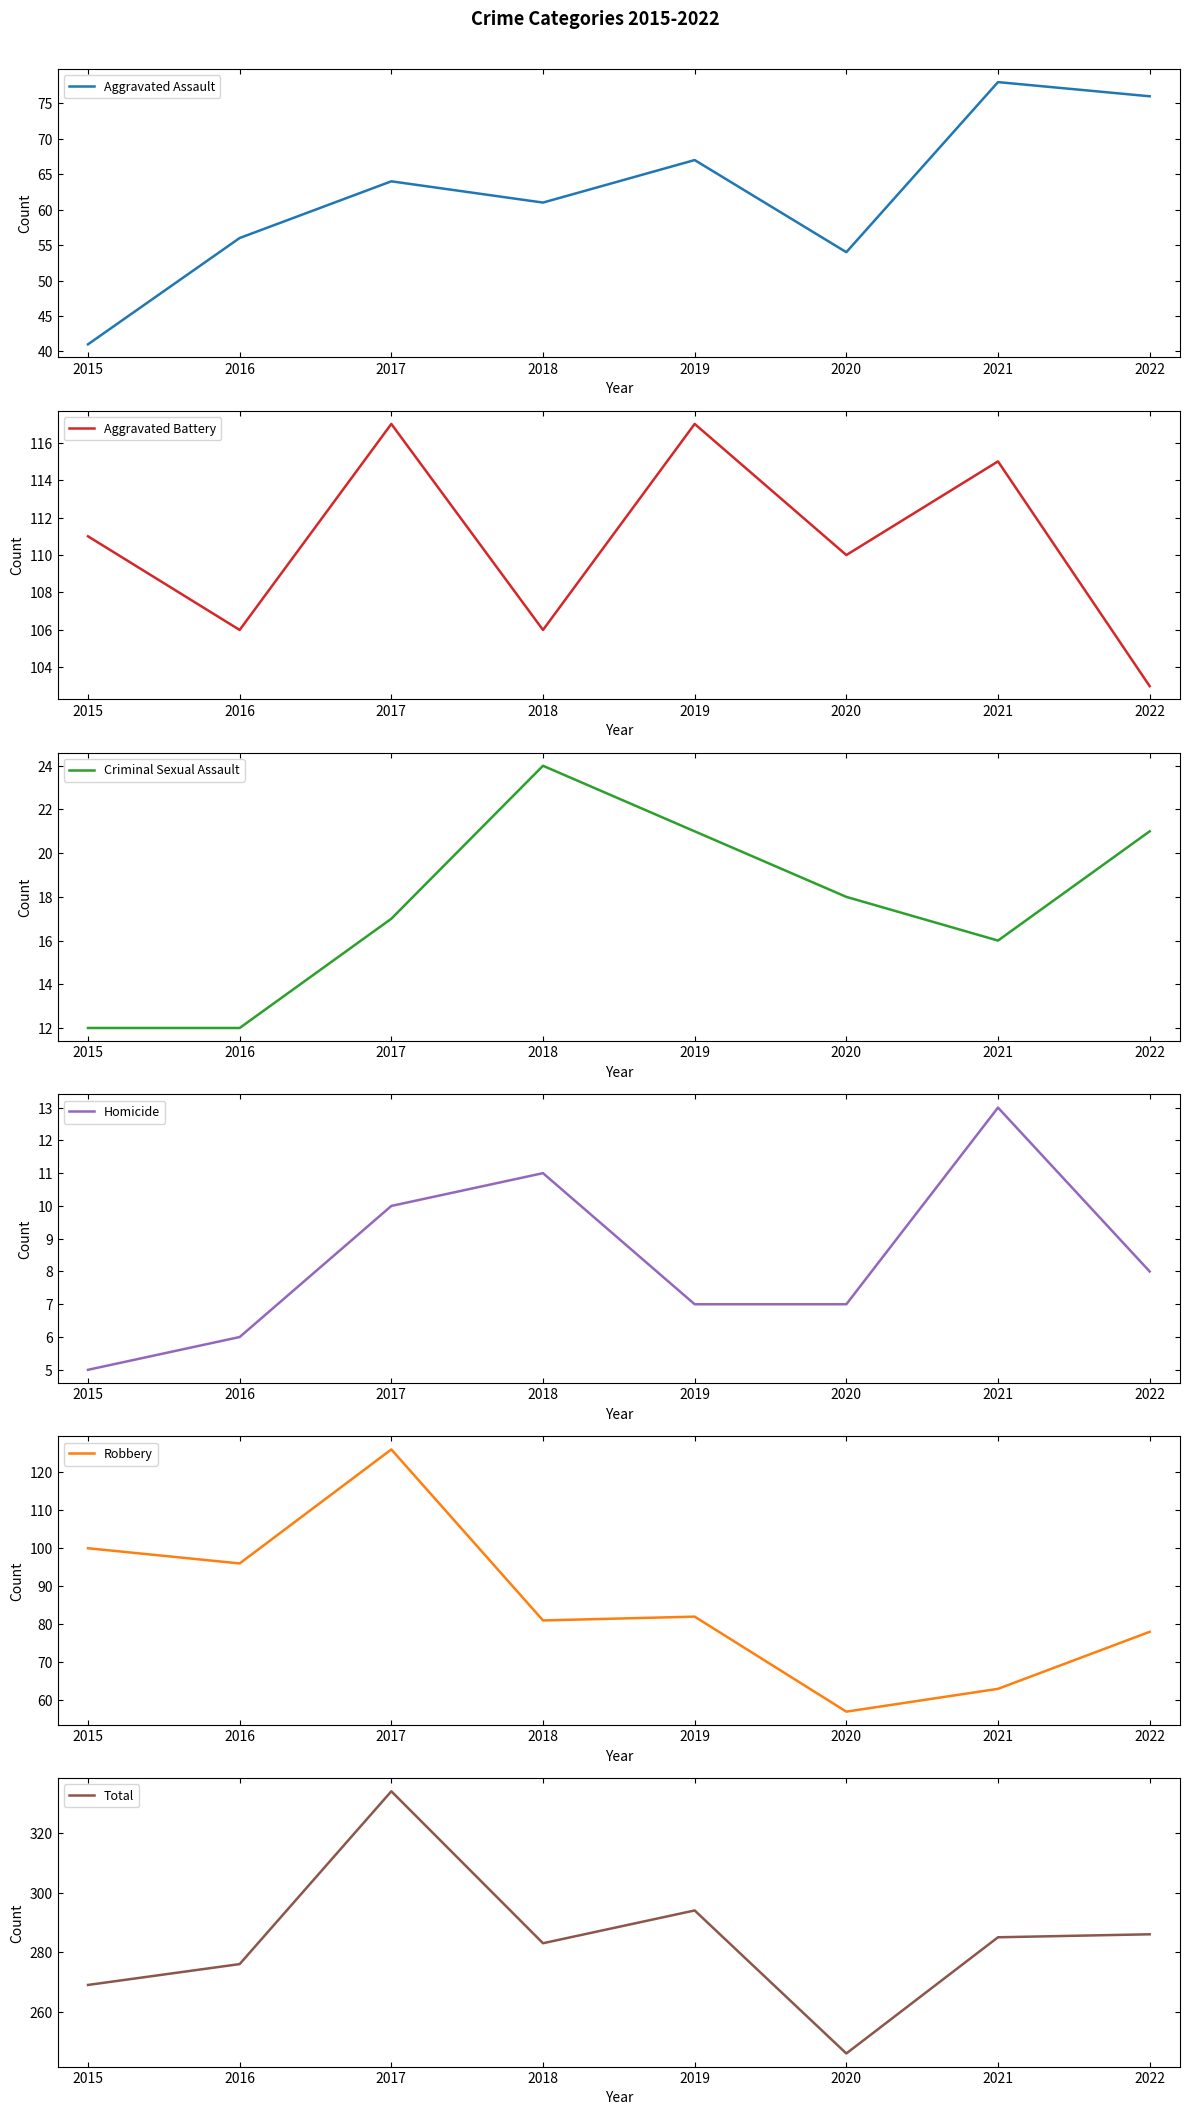

How many interior local peaks does the Criminal Sexual Assault series have?

1